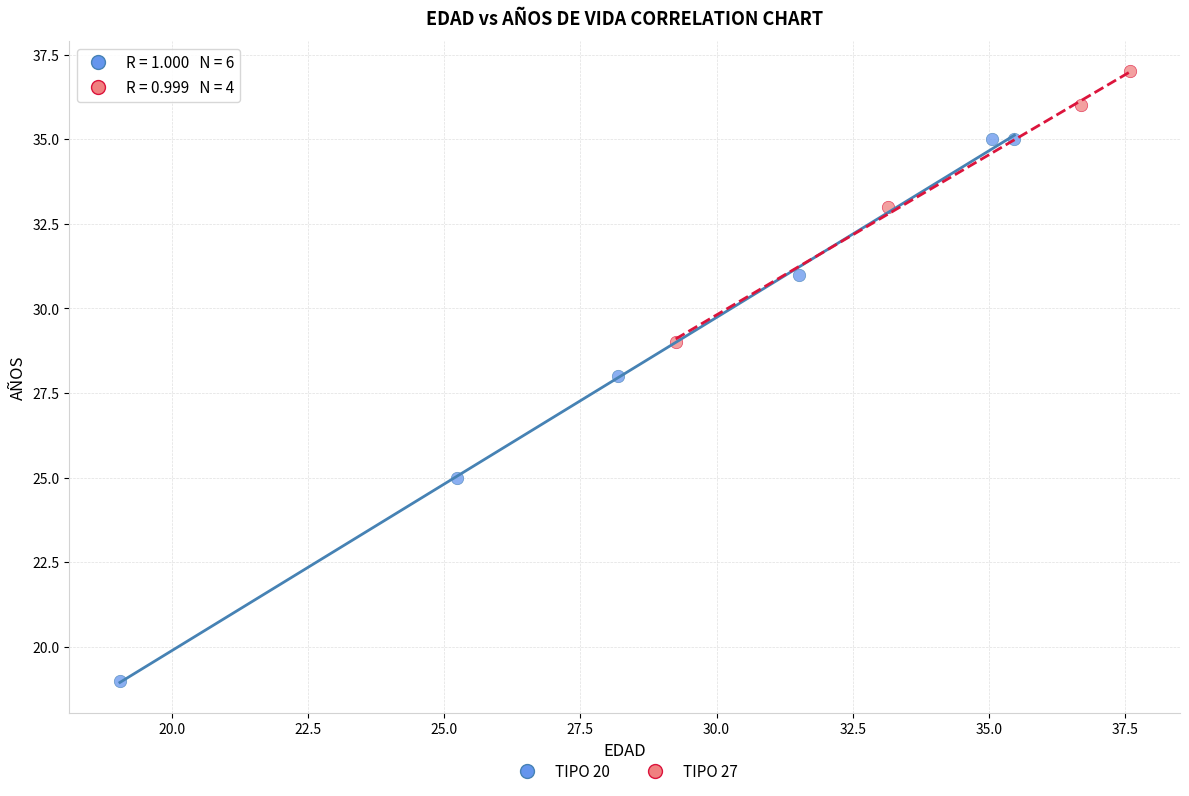

Which series has the largest Y range (max minus min)?

TIPO 20